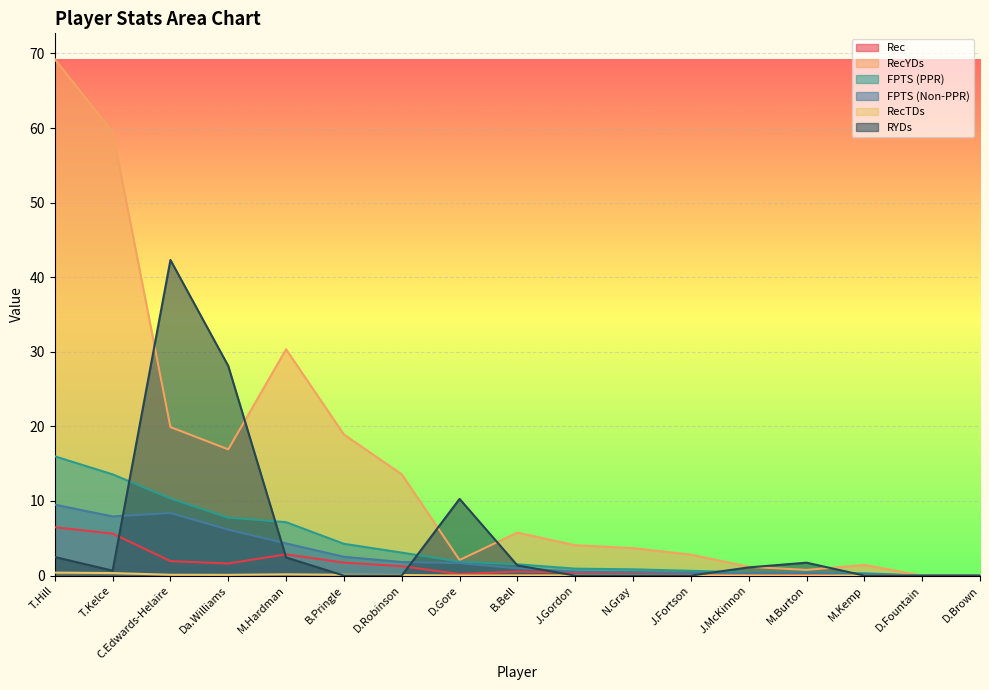

How many positive values does the RecTDs series have?

14